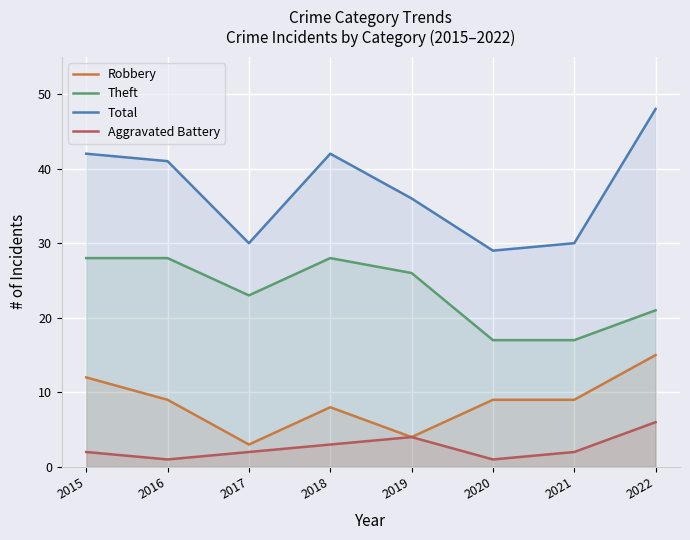

Where is Aggravated Battery nearest to the value 3?

2018